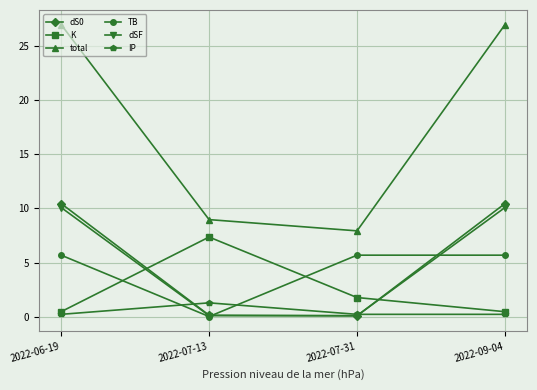

What is the sum of the K values at 2022-09-04 and 2022-07-31?

2.3